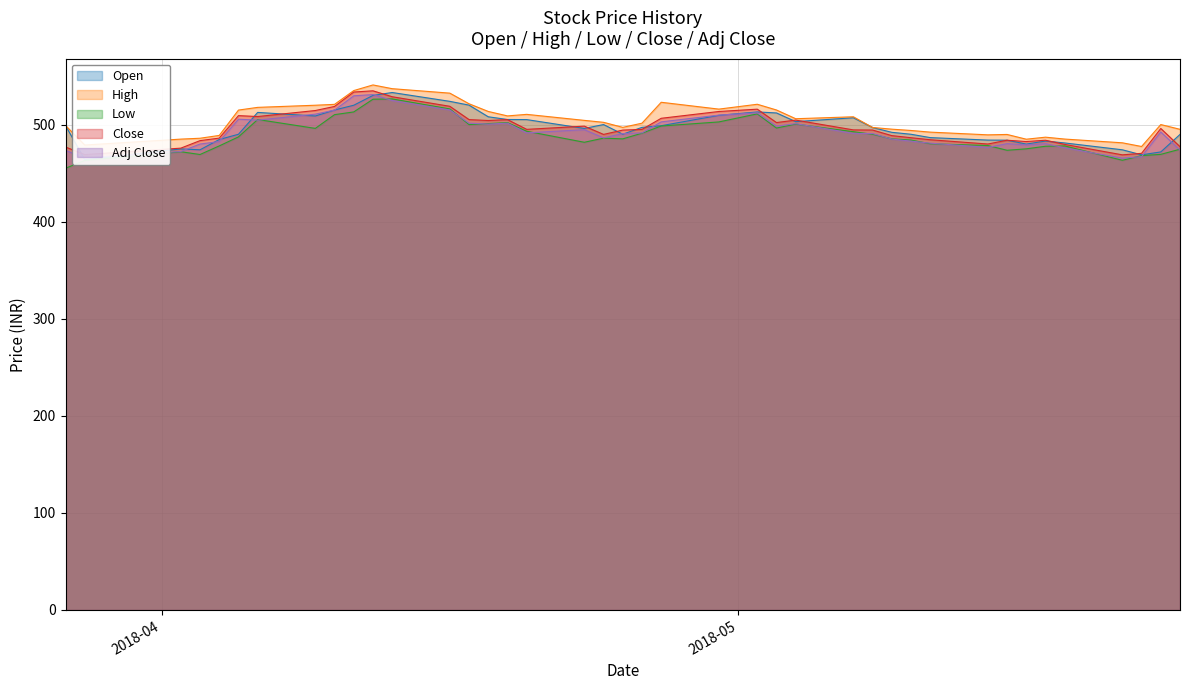

What is the difference between the maximum and minimum values in the High series?

63.4